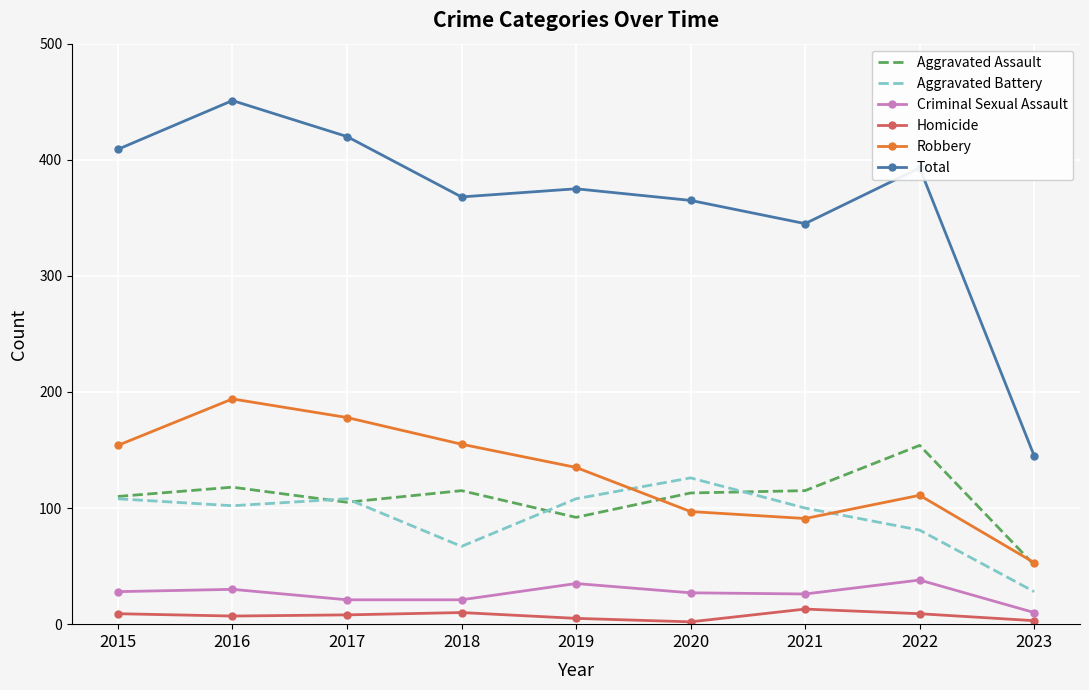

Rank the series by their maximum value, from lowest to highest.

Homicide, Criminal Sexual Assault, Aggravated Battery, Aggravated Assault, Robbery, Total